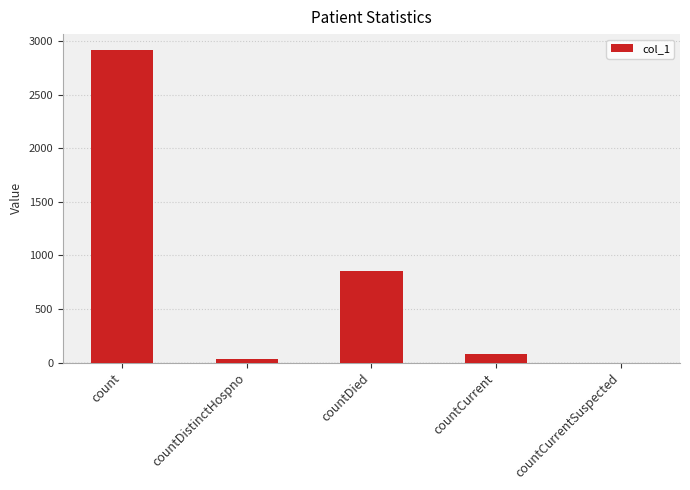

What is the sum of all values?

3886